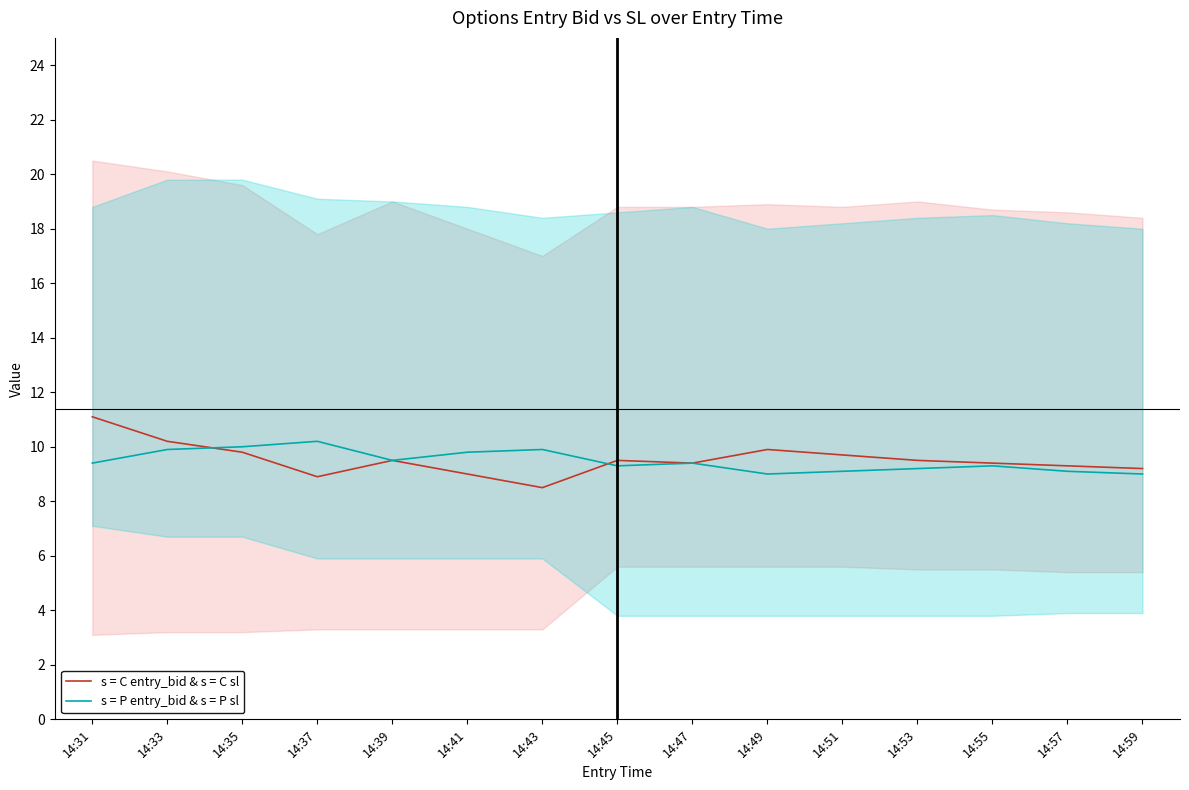

The s = C entry_bid & s = C sl series shows 5.0 at 14:59. True or false?

False